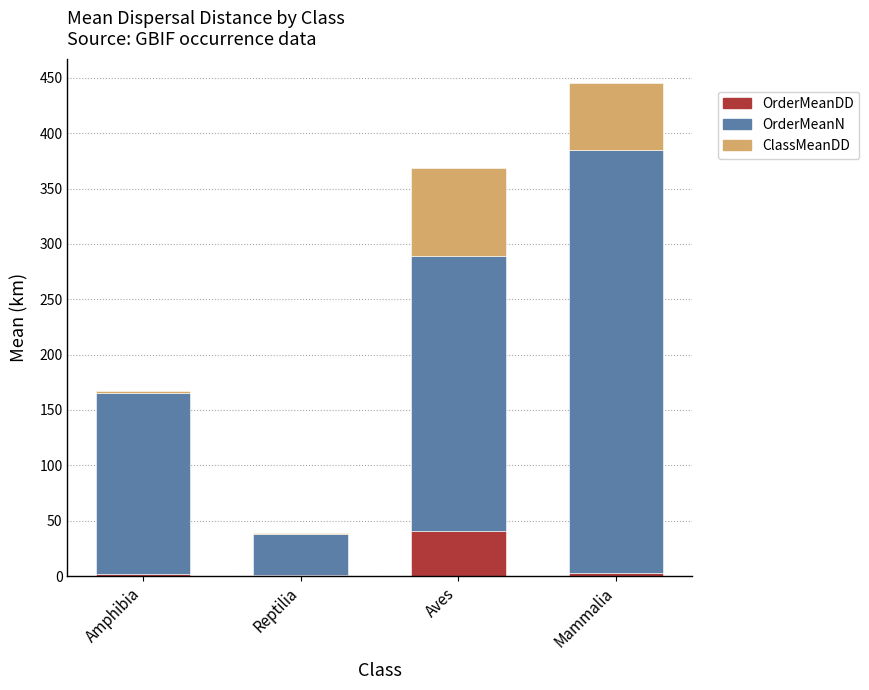

At which category is the sum across all series the highest?

Mammalia